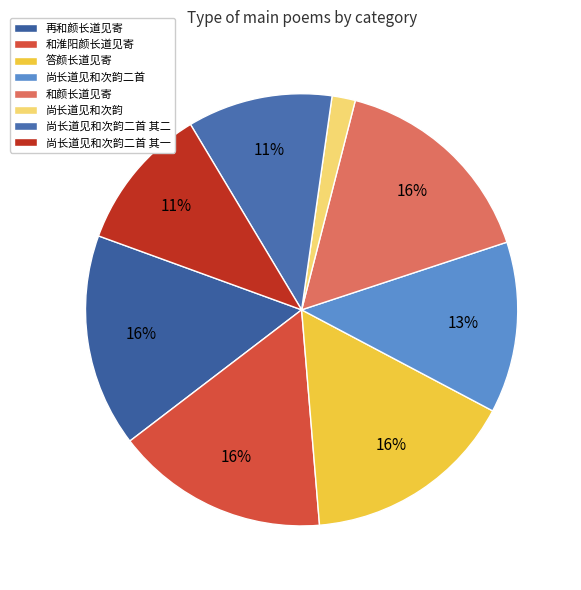

How many slices are in this pie chart?

8